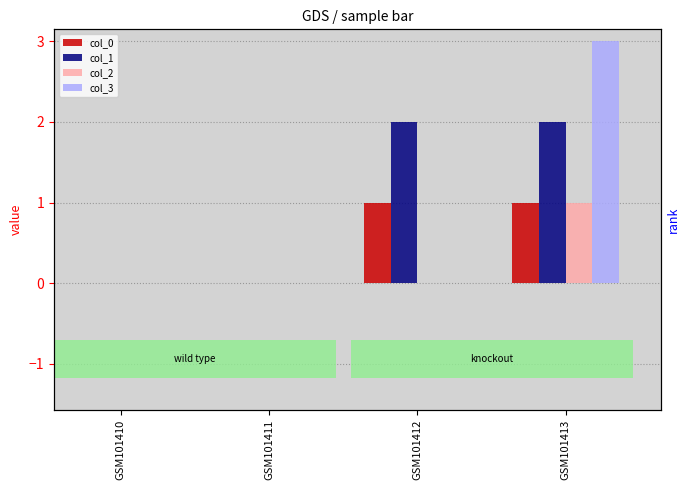

Where is col_2 nearest to the value 0?

GSM101410